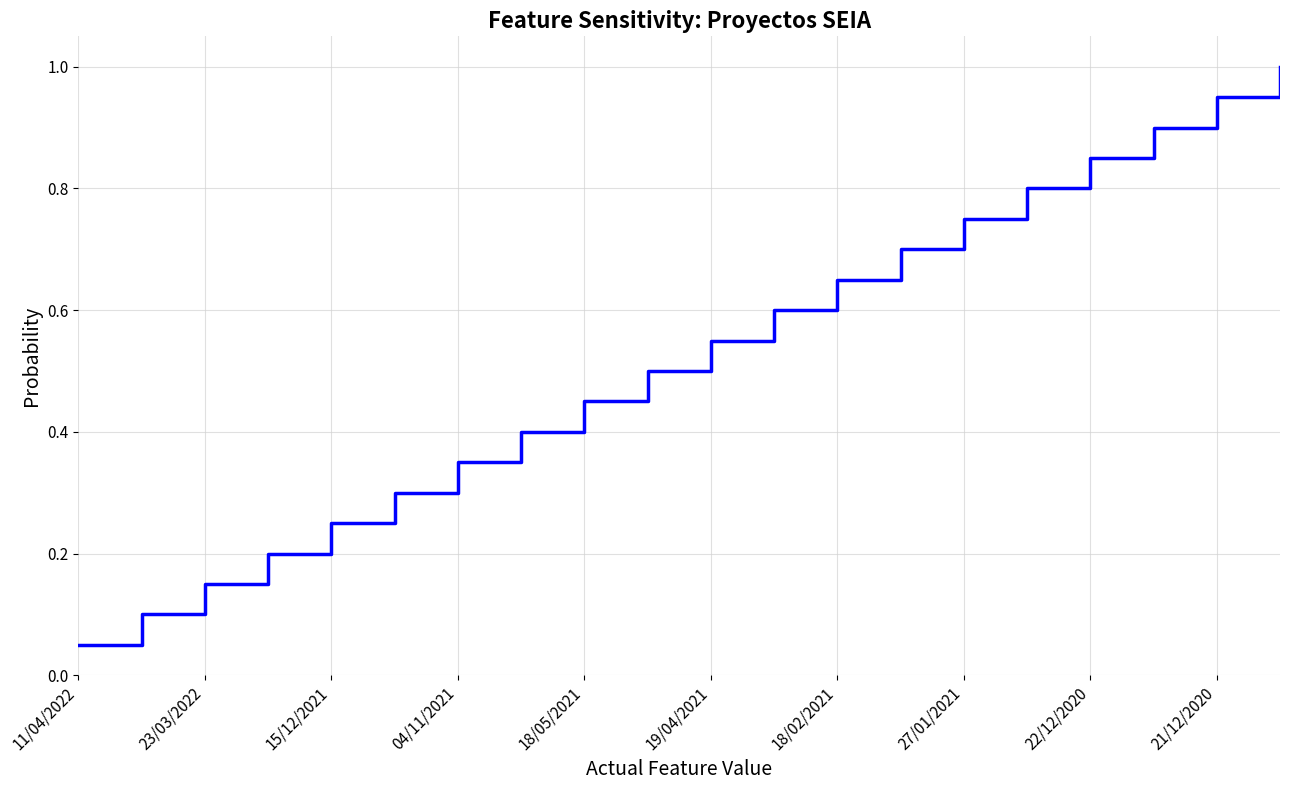

What is the maximum value shown in the chart?

1.0